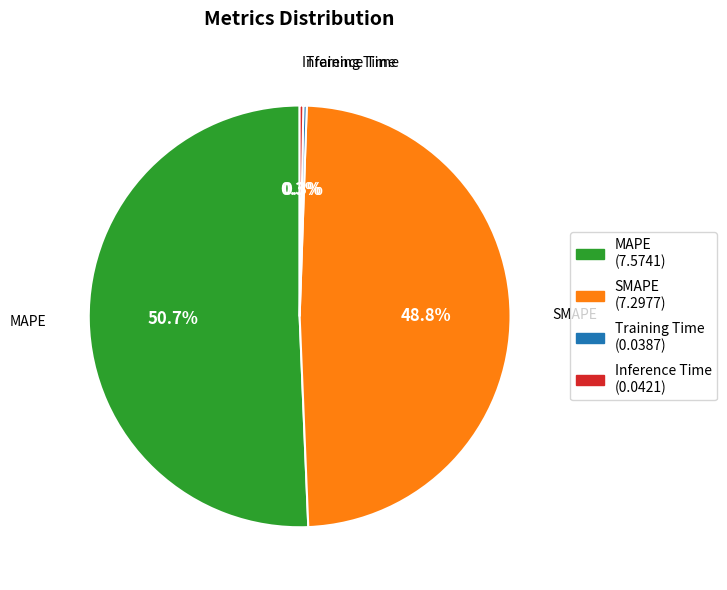

True or false: SMAPE accounts for 40% of the total.

False